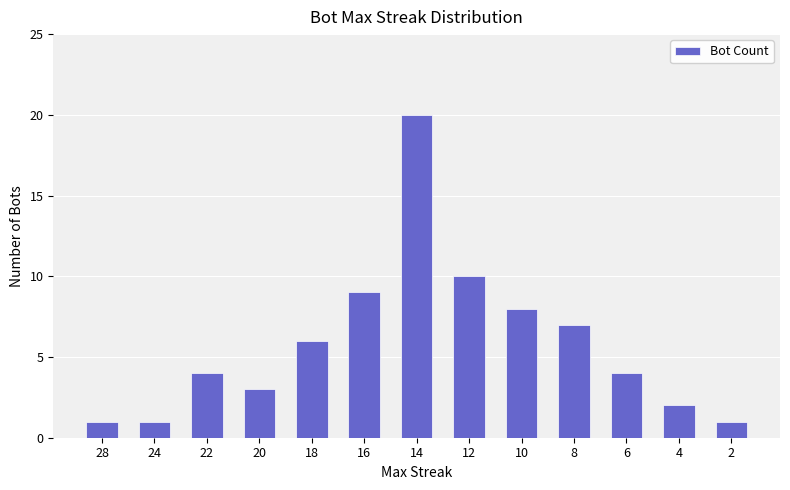

Approximately how many times larger is the value at 2 compared to 12?

0.1